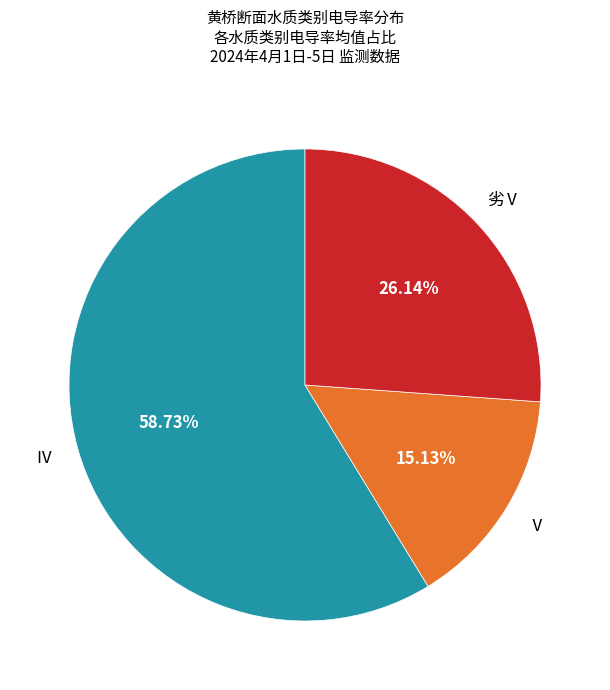

Is there any slice that represents more than half of the pie?

Yes